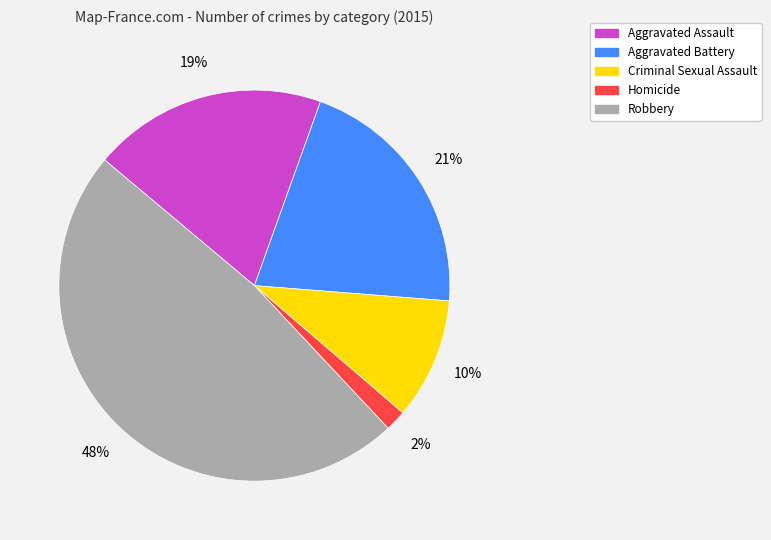

What is the largest slice in the pie chart?

Robbery